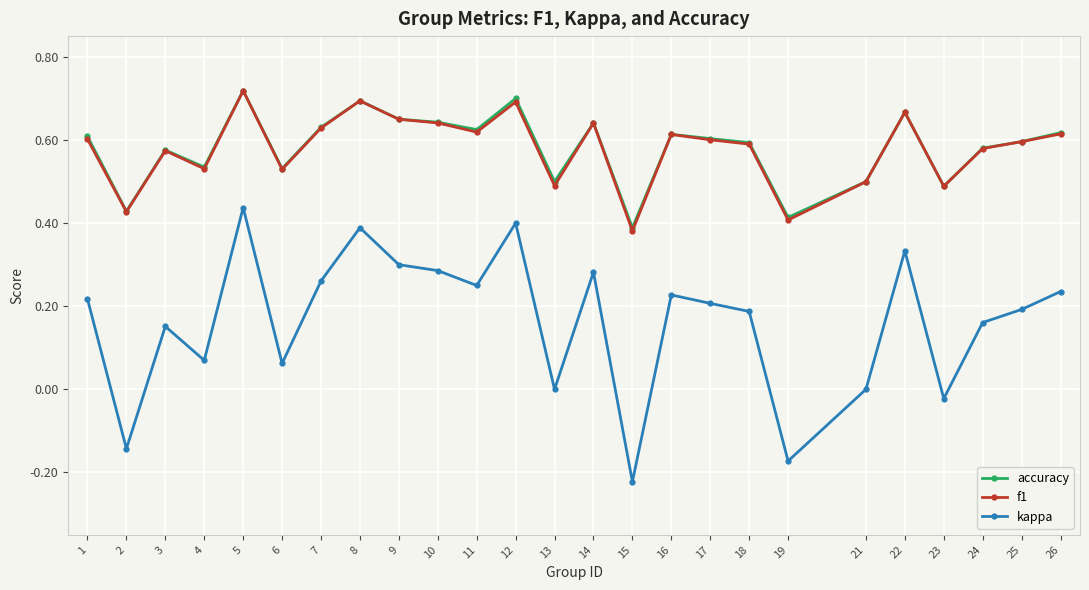

At which category does the chart reach its peak across all series?

5